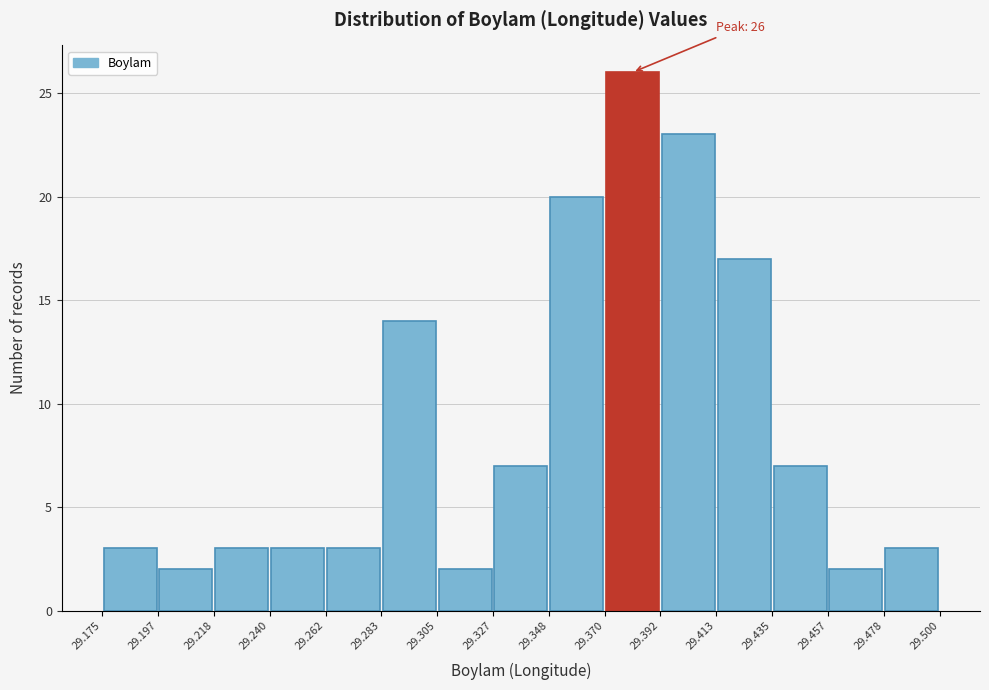

Over which range of the x-axis is the bar tallest?

29.370 to 29.392